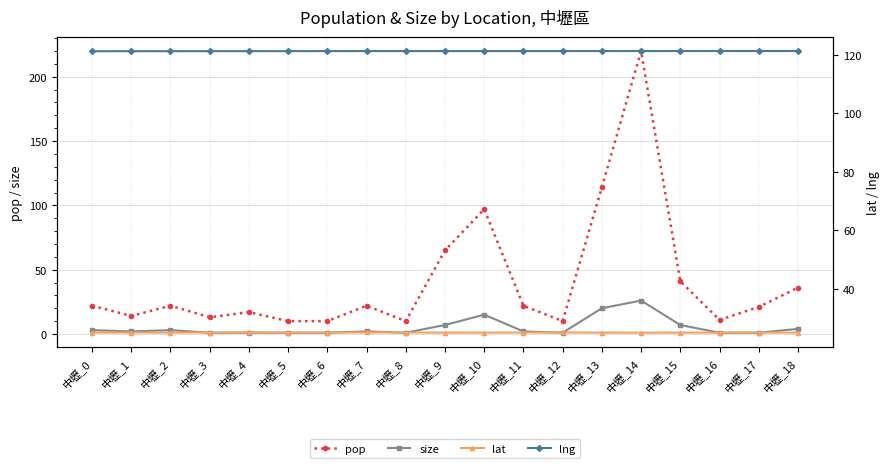

List the labels in order of lat value, largest first.

中壢_4, 中壢_12, 中壢_7, 中壢_6, 中壢_8, 中壢_11, 中壢_17, 中壢_3, 中壢_5, 中壢_0, 中壢_1, 中壢_15, 中壢_13, 中壢_9, 中壢_16, 中壢_2, 中壢_10, 中壢_14, 中壢_18